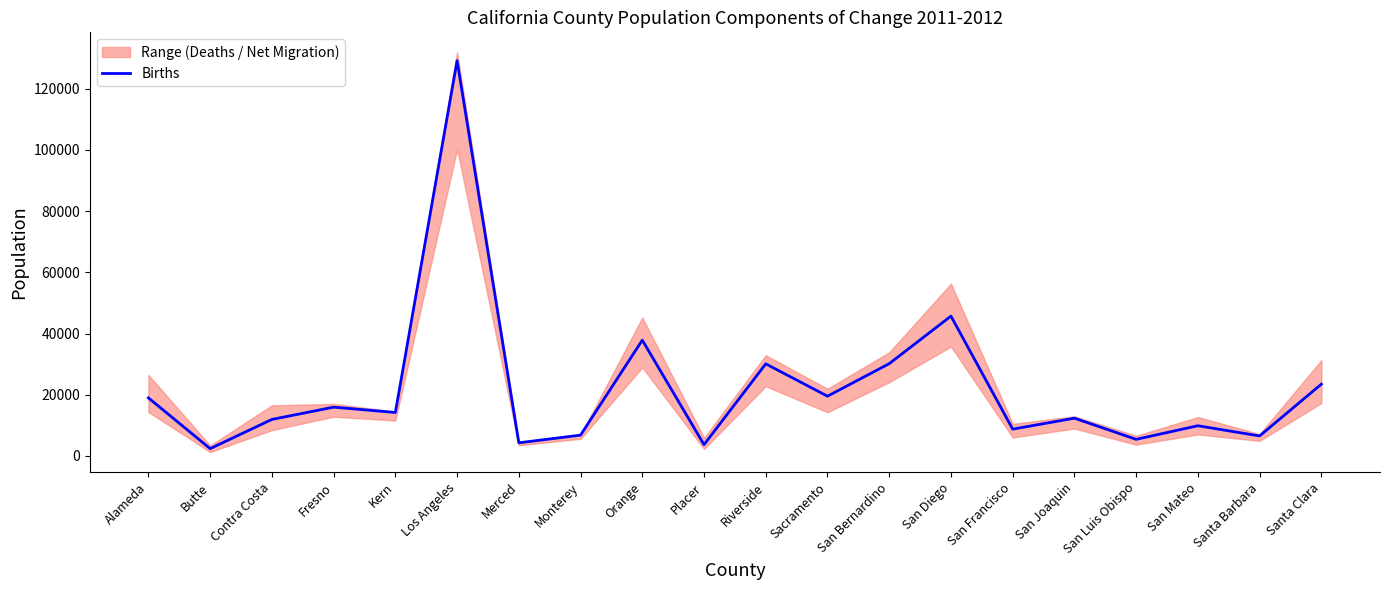

Where does the data first go above 14204?

Alameda